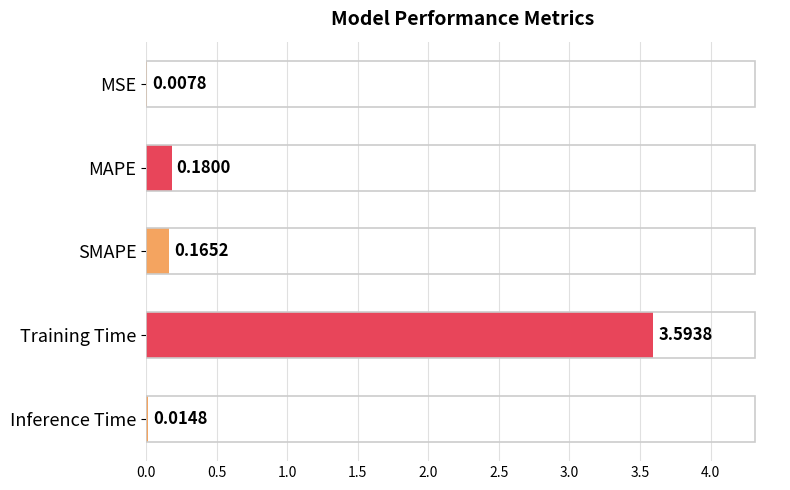

What is the maximum value shown in the chart?

3.6